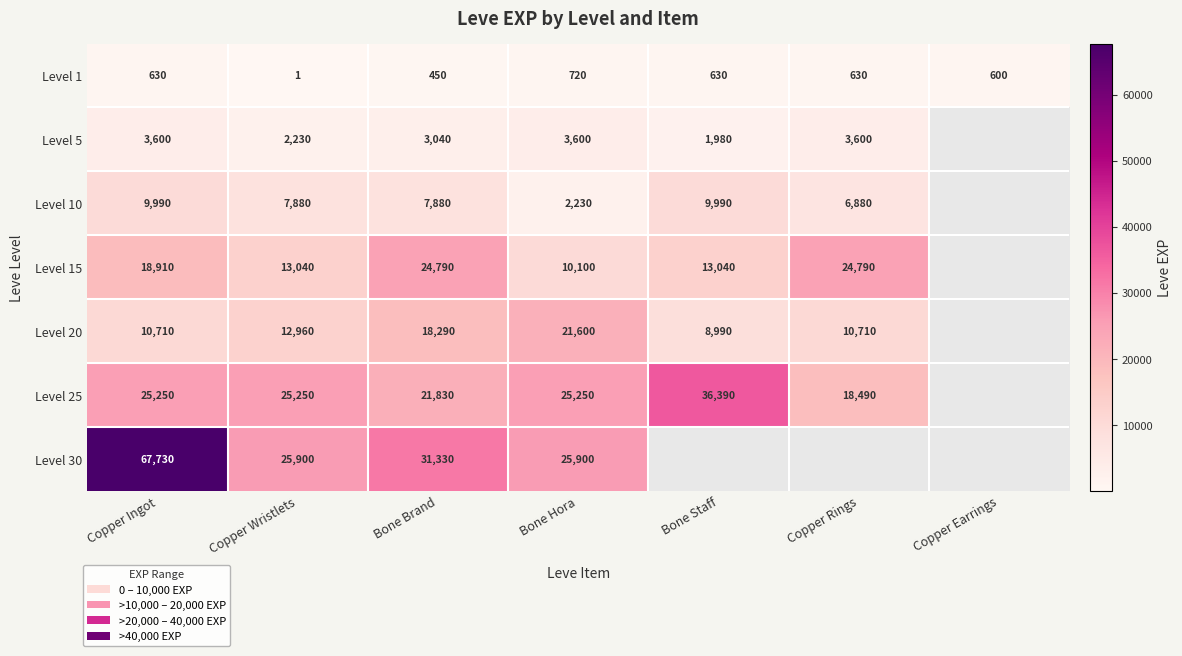

What is the highest value of the Level 1 series?

720